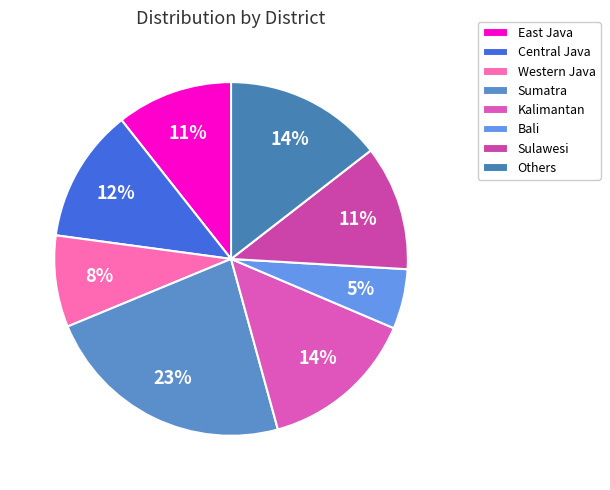

What is the largest slice in the pie chart?

Sumatra